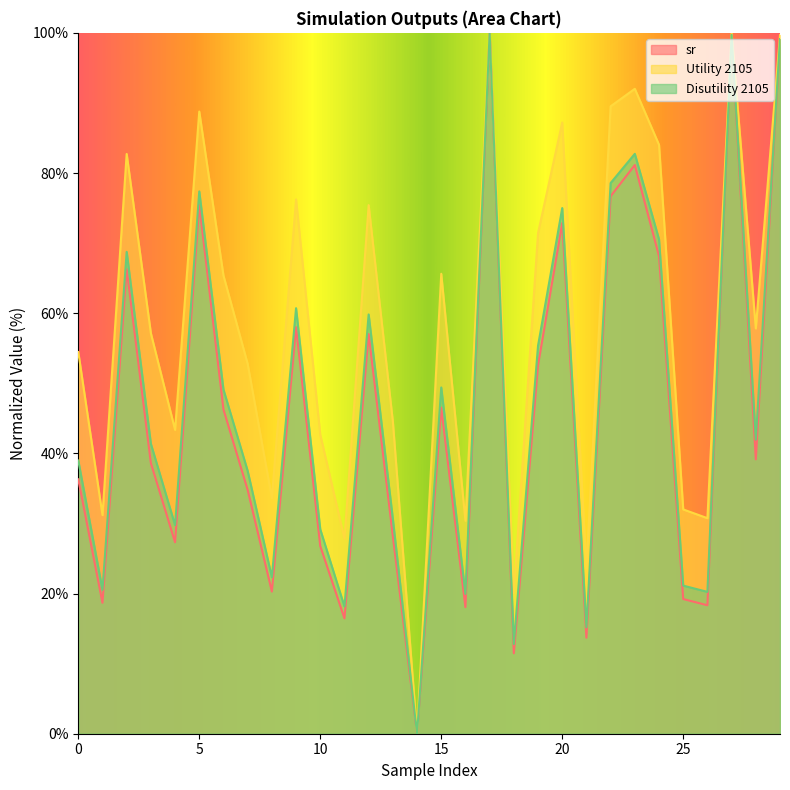

Count the number of categories in the chart.

30